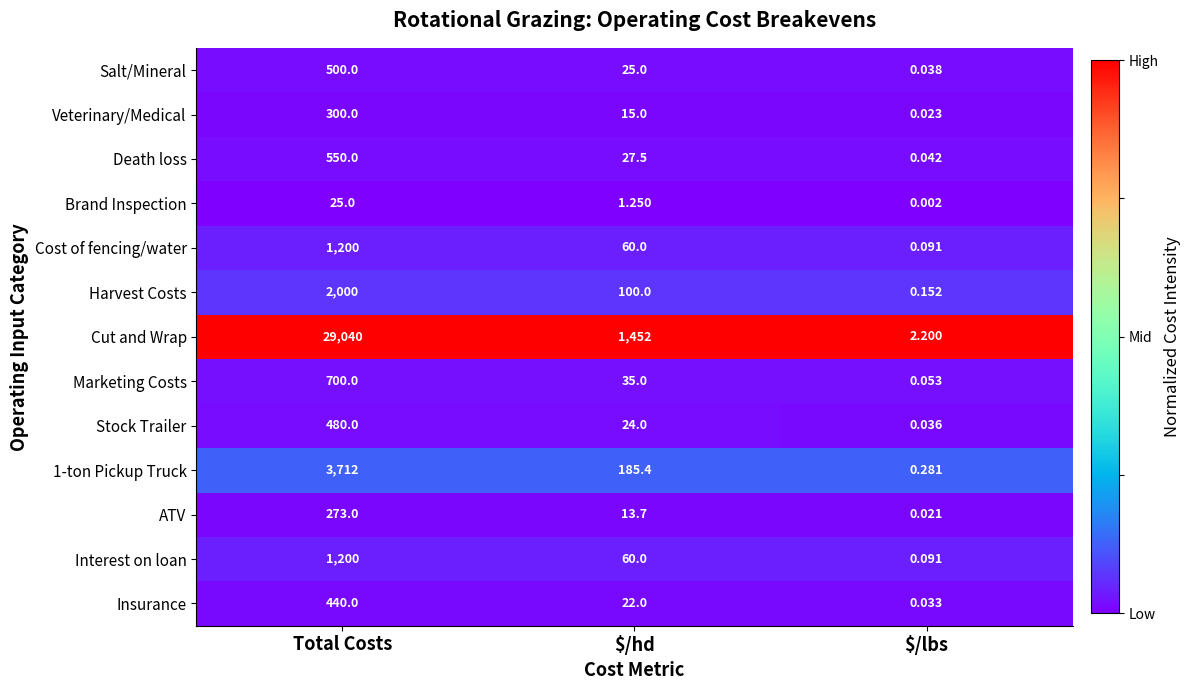

Which category has the highest value across all series?

Total Costs